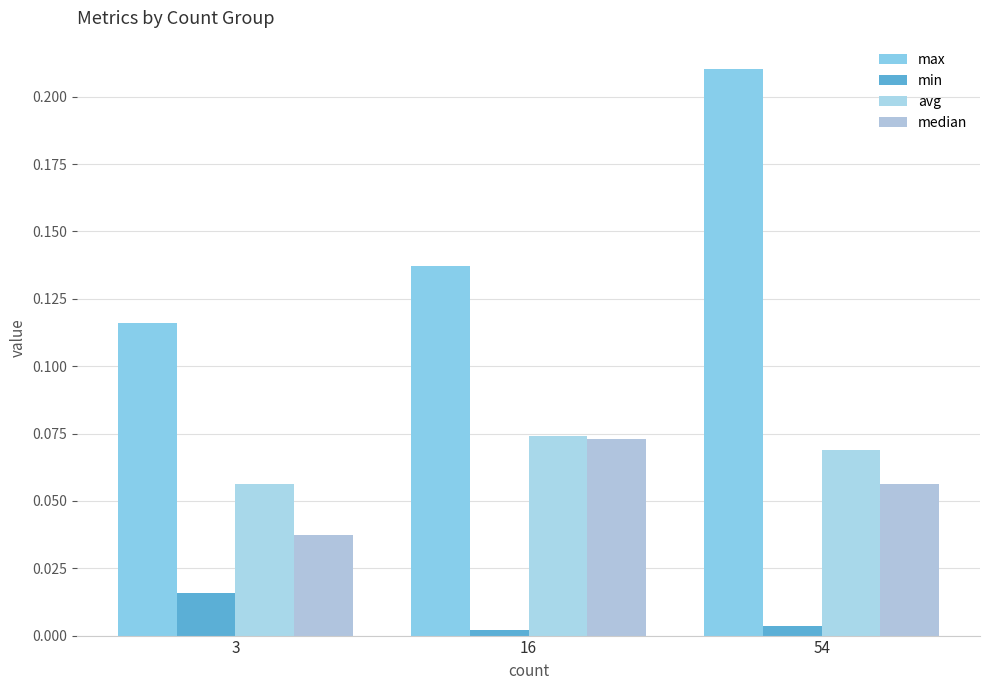

Which category has the highest value in the max series?

54